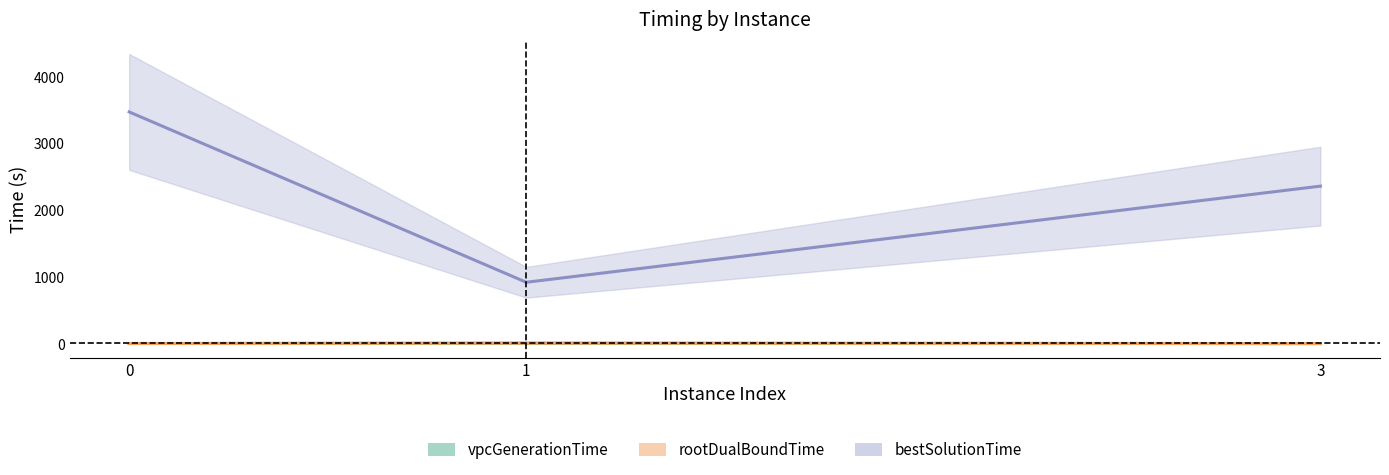

Read the vpcGenerationTime value at 0.

3.1